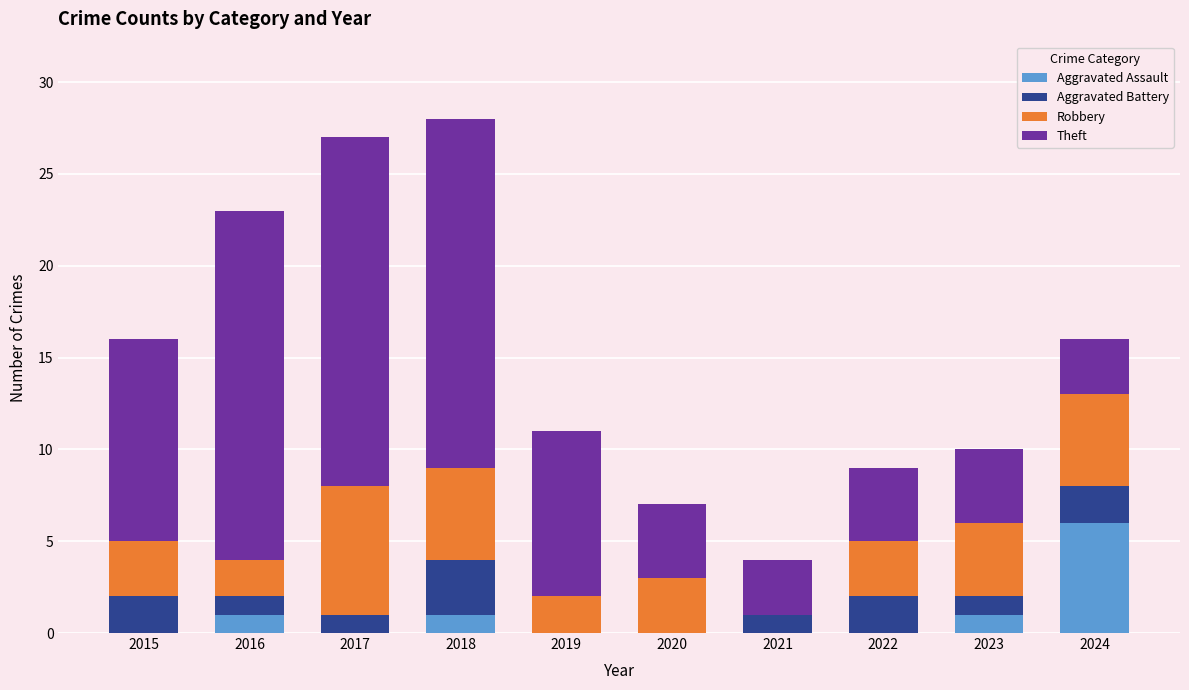

What is the total value across all series at 2023?

10